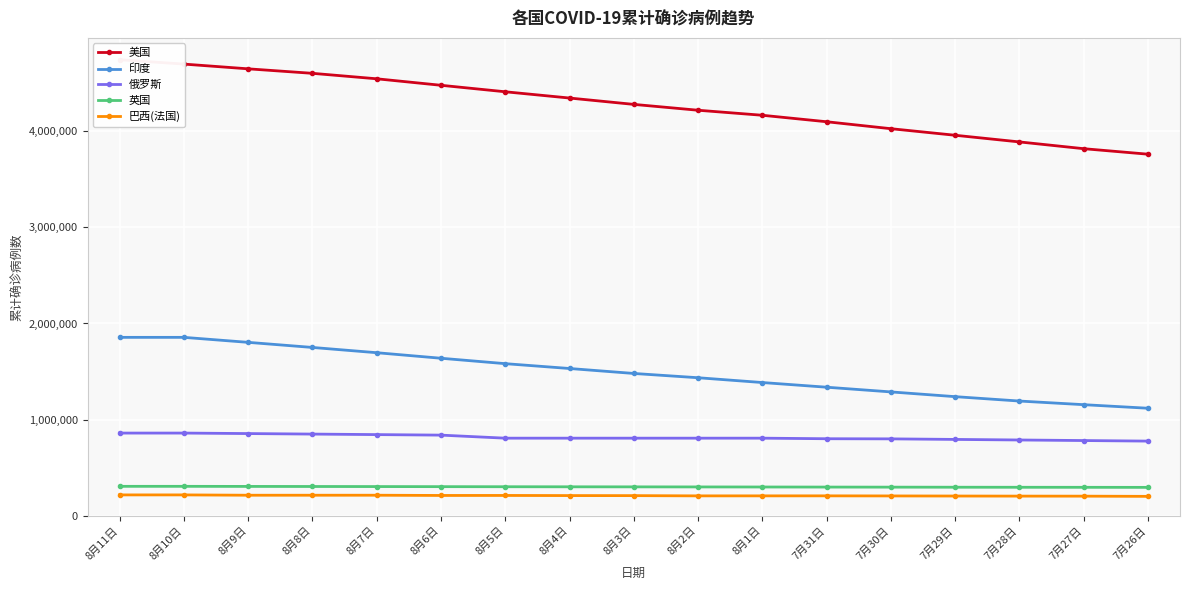

At which label does 印度 first exceed 1480073?

8月11日